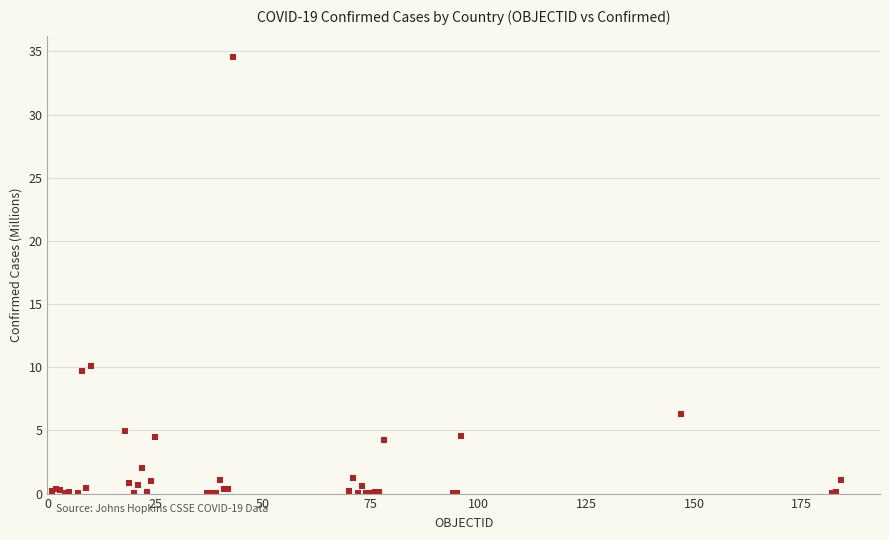

What Y value in the scatter plot is closest to 17?

10.1